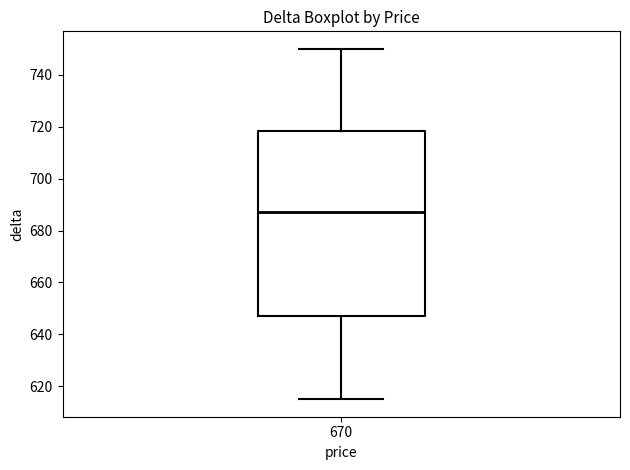

Transcribe this box plot: give where the median line is, the range the box spans, and where the two whiskers end, as read against the y-axis. The values are not printed on the chart, so give them approximately, as read against the axis.

median 688, box 648 to 718, whiskers 616 to 750